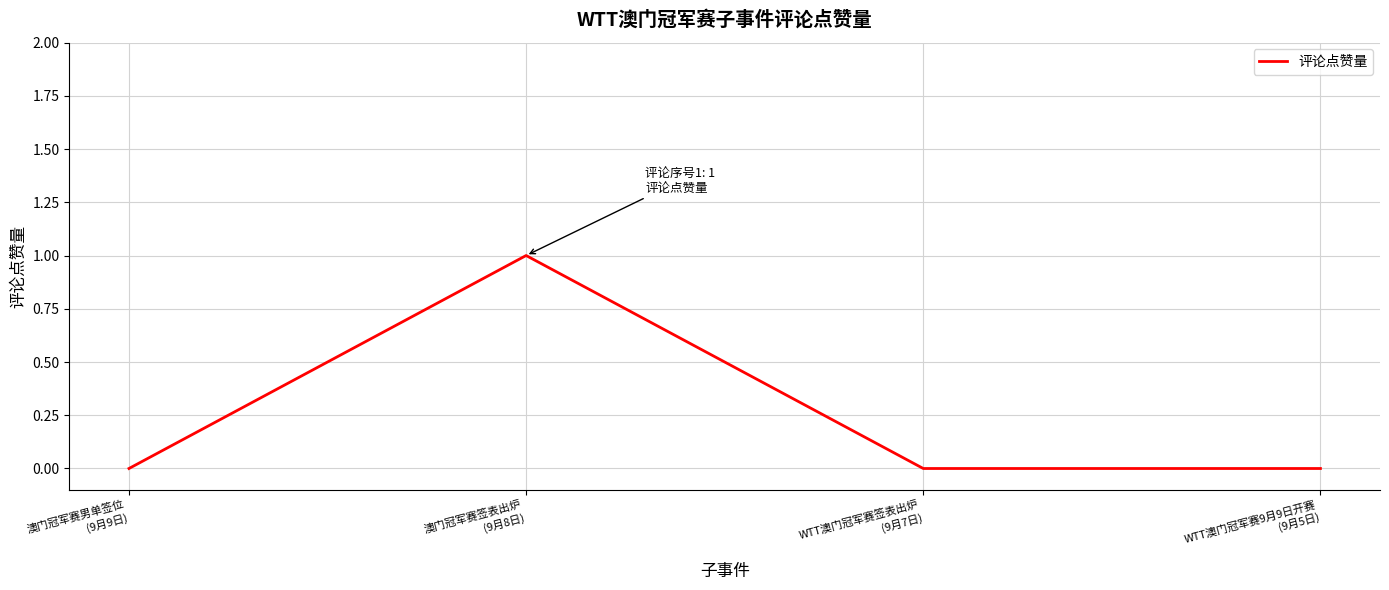

How many categories are shown in the chart?

4